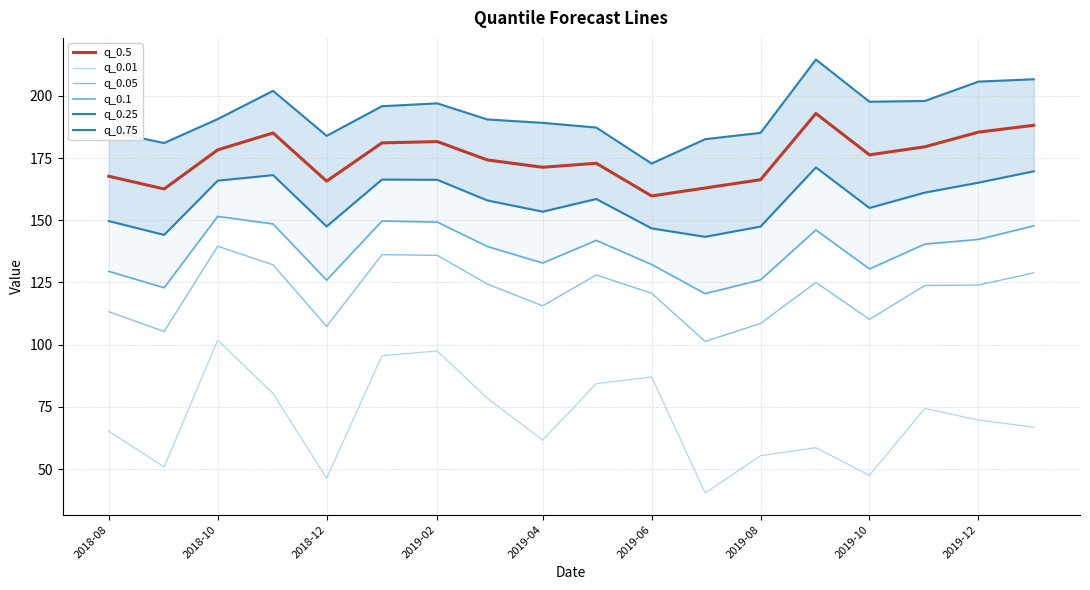

Does the chart have visible grid lines?

Yes